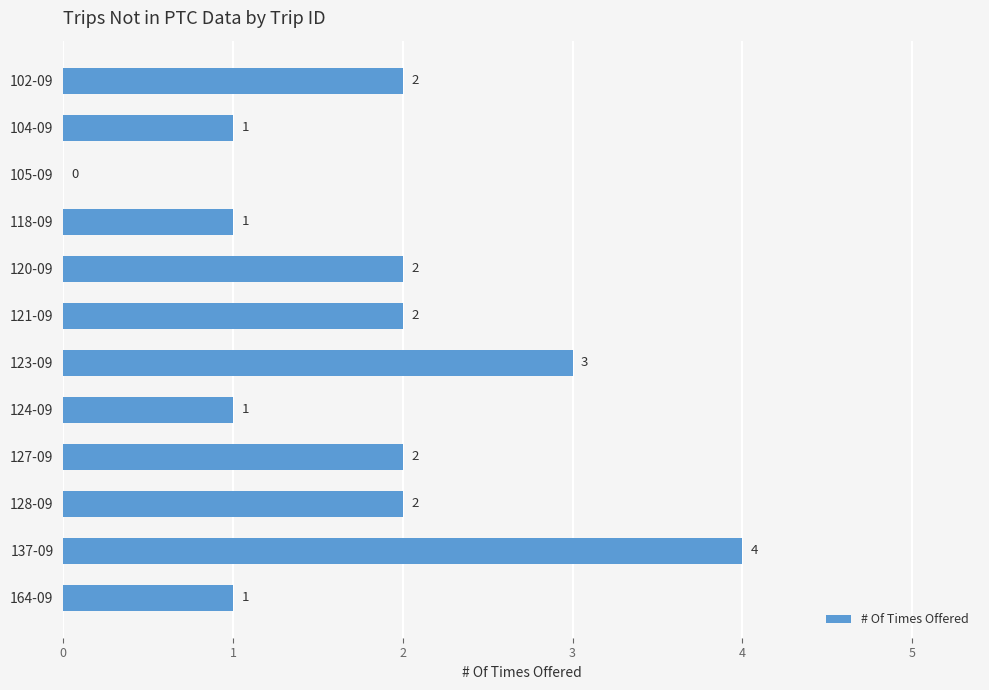

What is the maximum value shown in the chart?

4